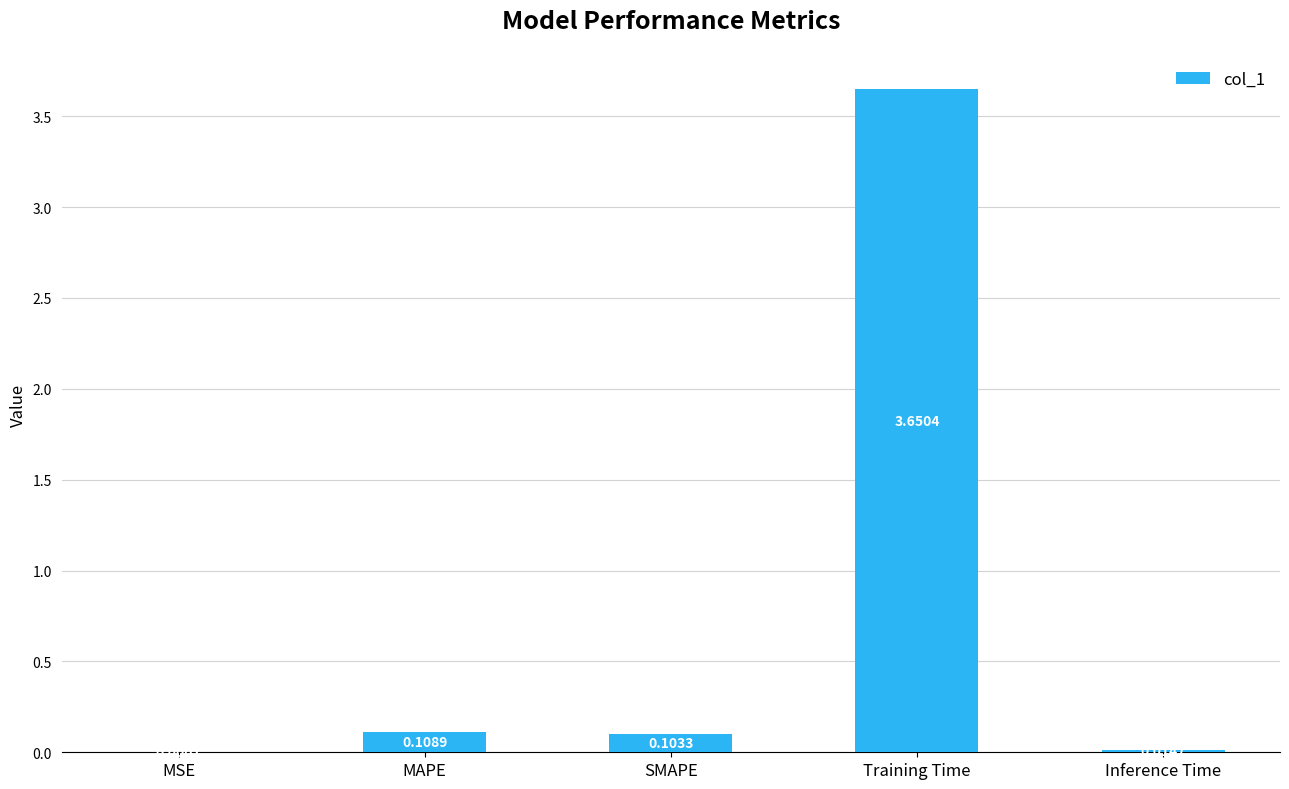

Are the bars horizontal?

No